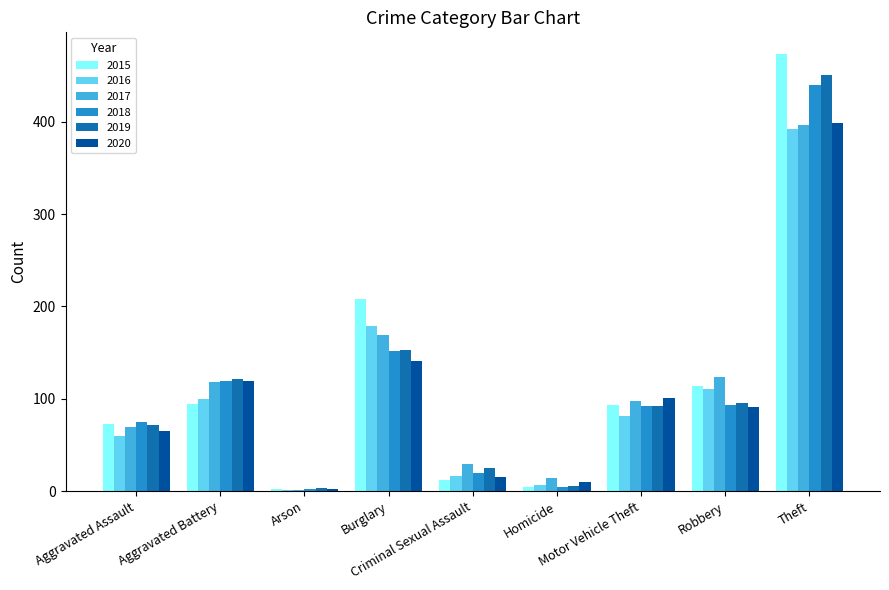

How many categories are shown in the chart?

9